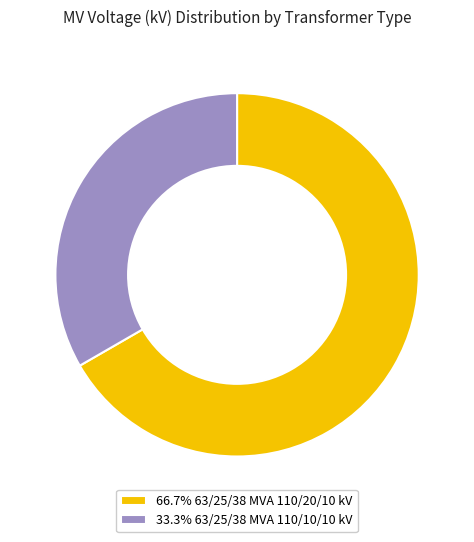

Count the number of slices in the pie.

2